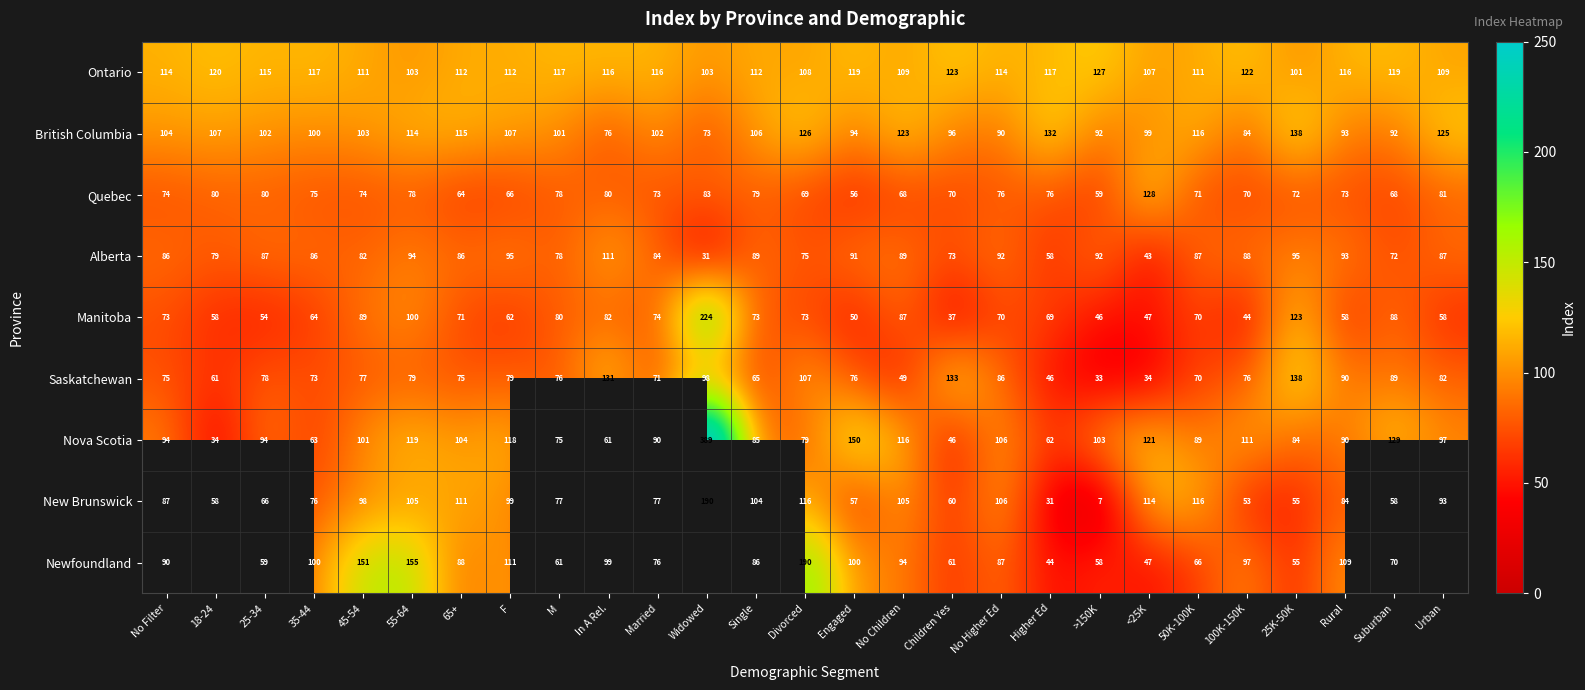

What is the sum of all Saskatchewan values?

2147.0